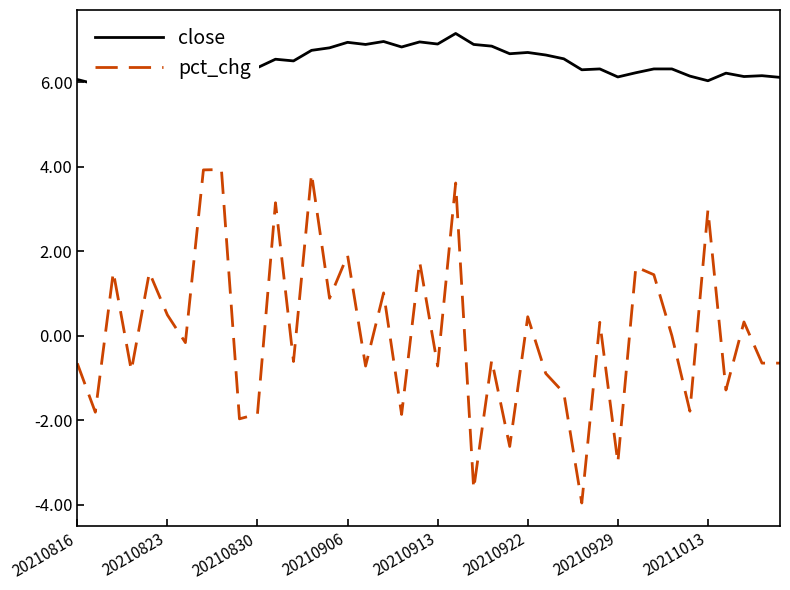

The pct_chg series shows -0.7 at 20210816. True or false?

True